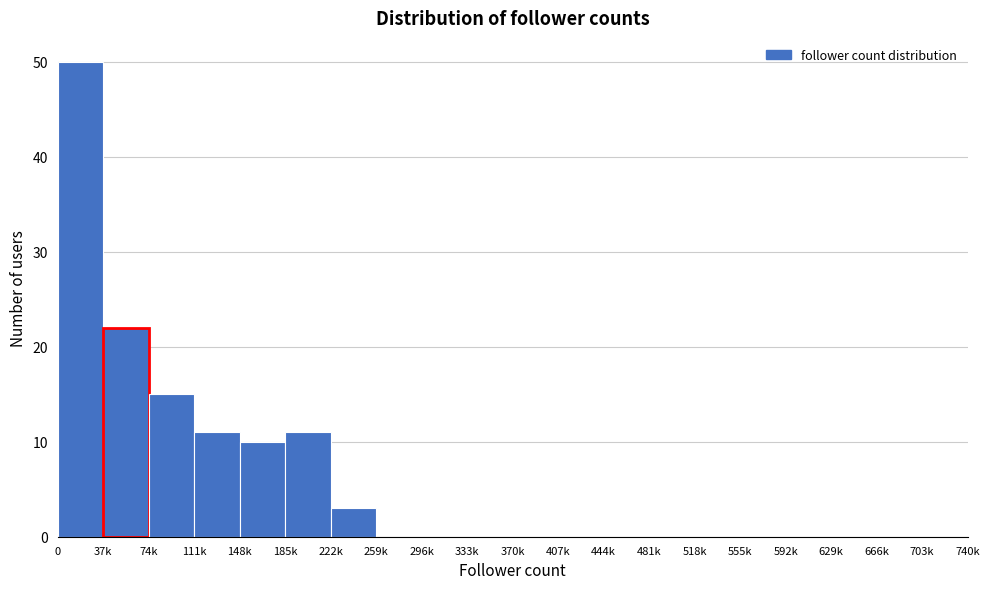

Reading left to right, what are all the values shown in this chart?

0=50	37k=22	74k=15	111k=11	148k=10	185k=11	222k=3	259k=0	296k=0	333k=0	370k=0	407k=0	444k=0	481k=0	518k=0	555k=0	592k=0	629k=0	666k=0	703k=0